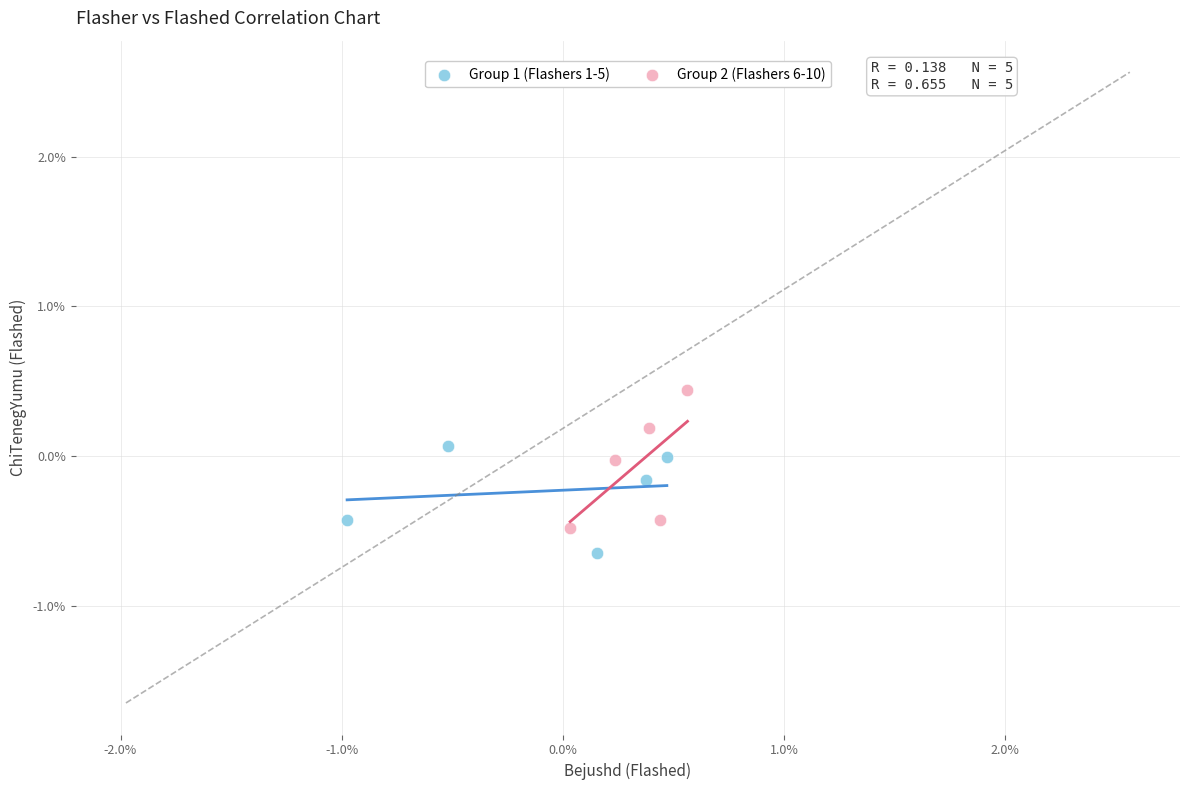

Which series reaches the minimum Y coordinate?

Group 1 (Flashers 1-5)